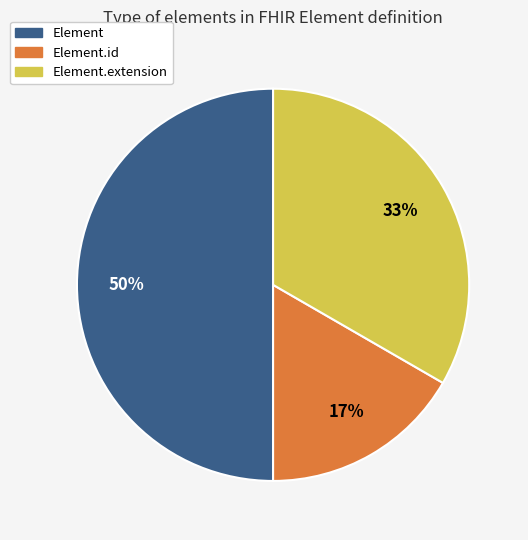

Which category has the smallest portion of the pie?

Element.id